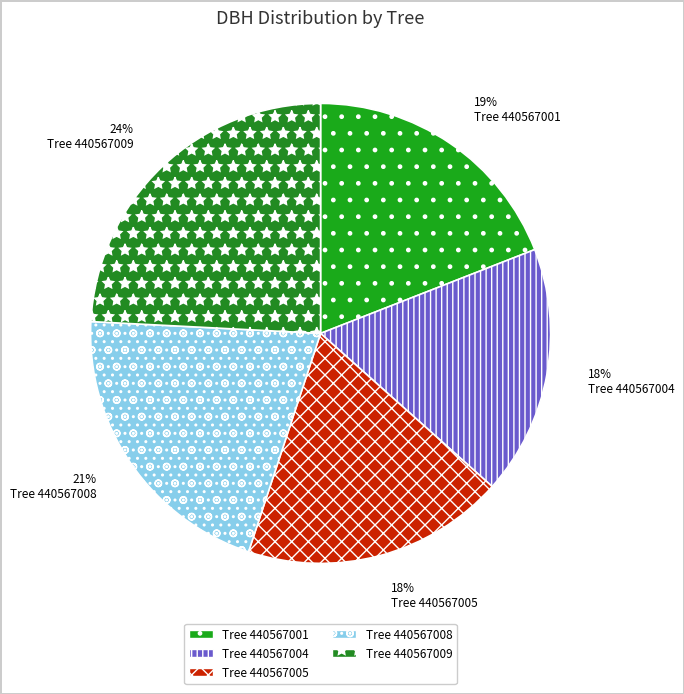

How many segments does this pie chart have?

5